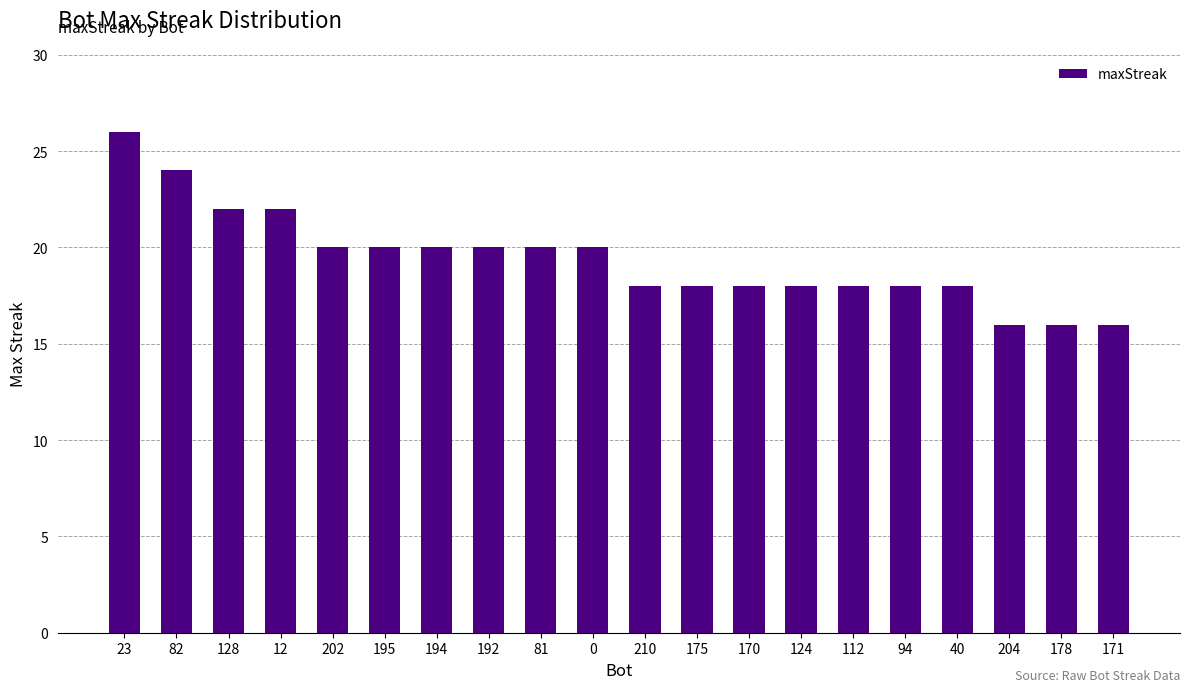

What is the difference between the second highest and second lowest values?

8